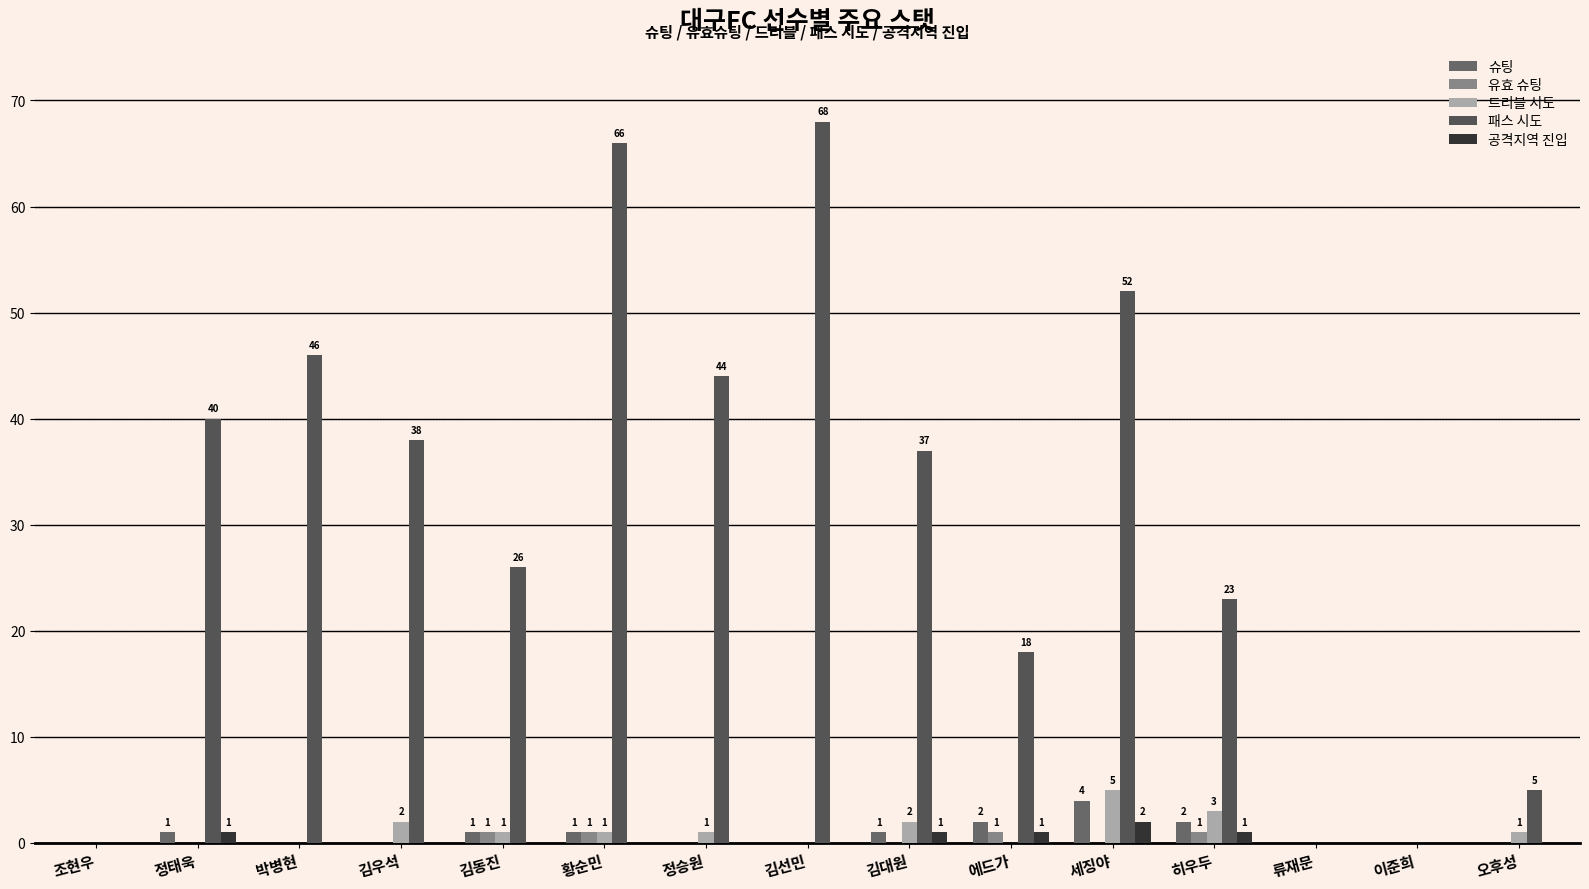

Which series has the widest spread of values?

패스 시도